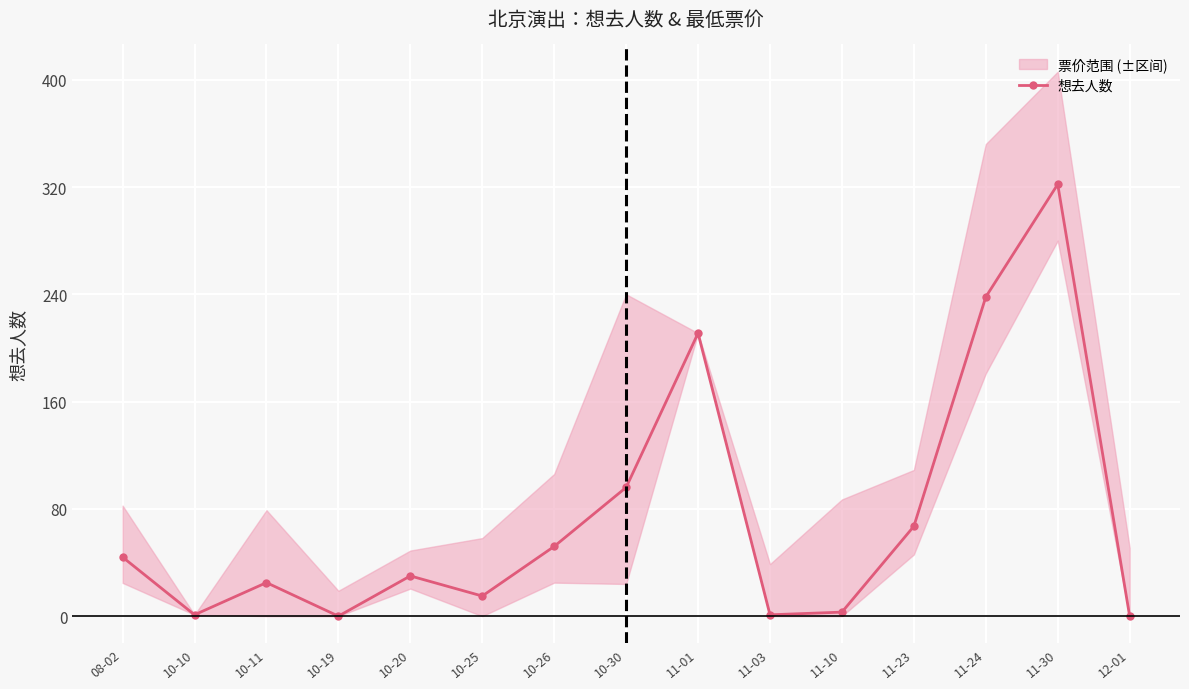

At which label does the data first exceed 30?

08-02